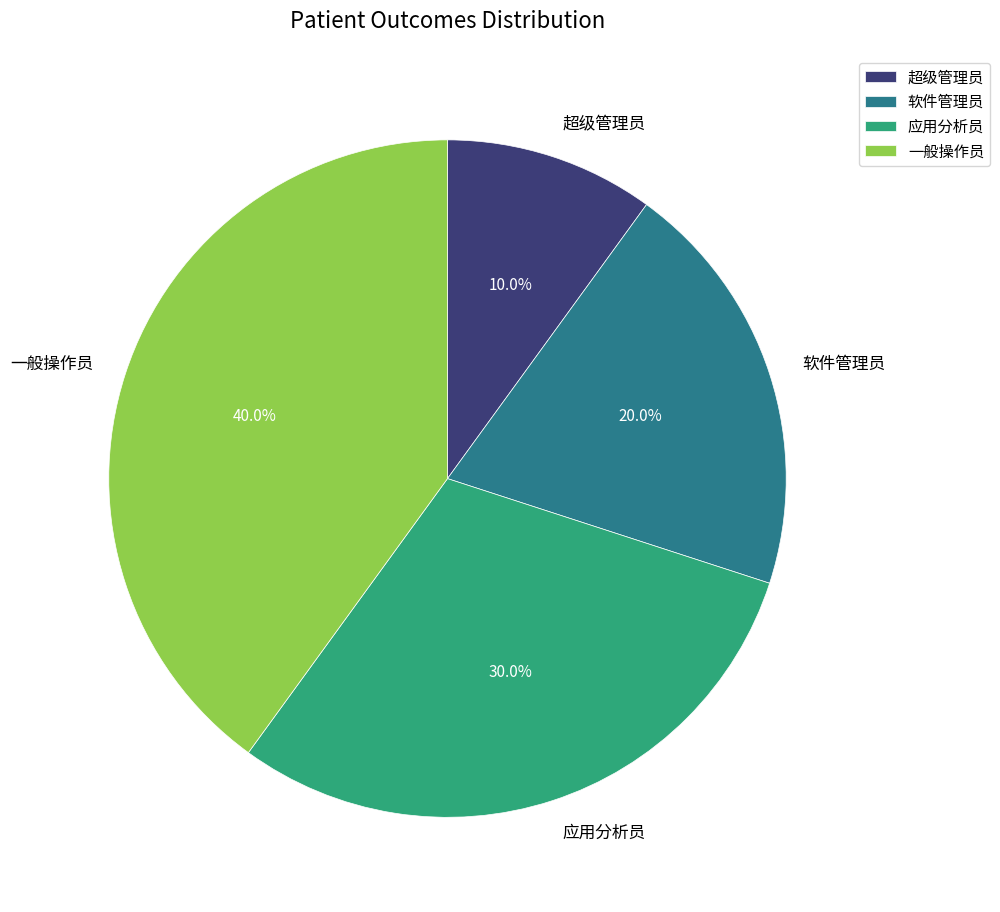

What is the ratio of the value at 软件管理员 to the value at 超级管理员?

2.0